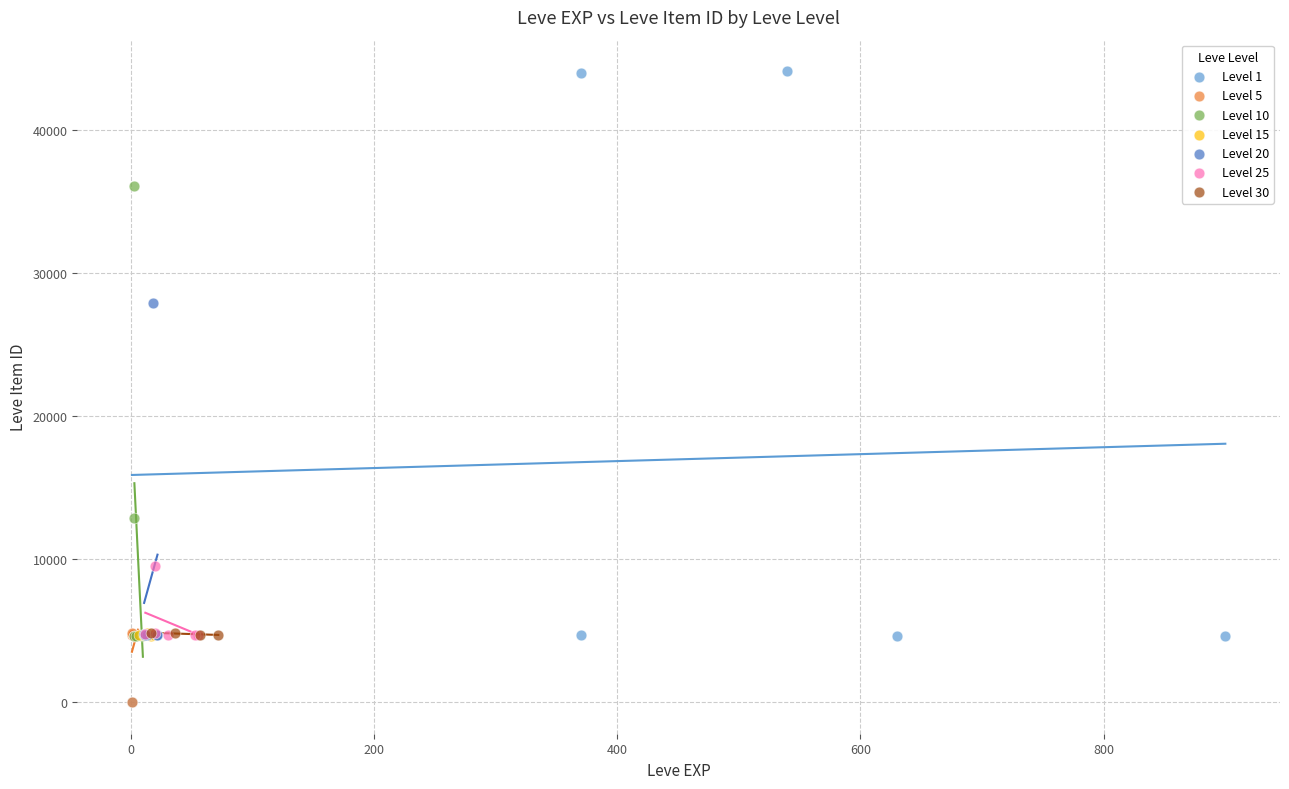

Which series contains the highest Y value?

Level 1